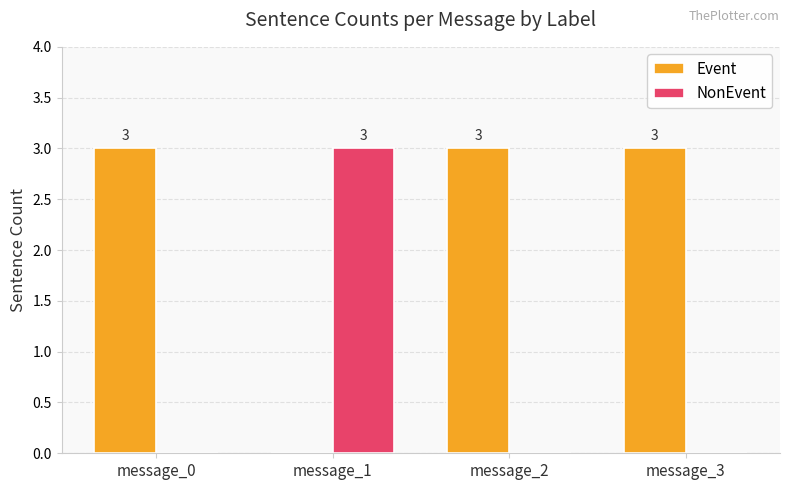

Is the value of NonEvent at message_0 greater than the value of Event at message_0?

No